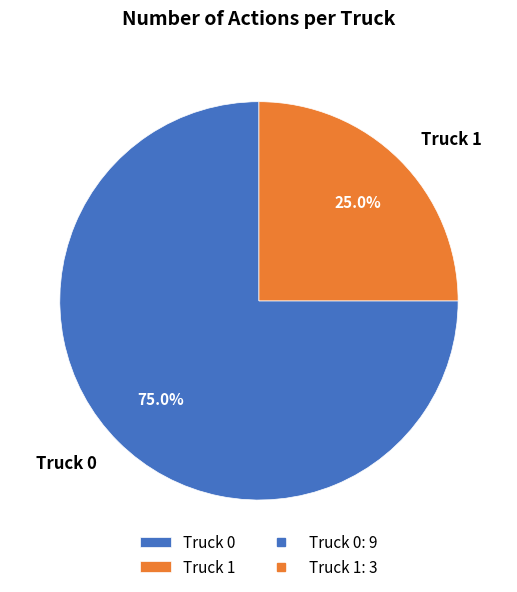

What is the majority slice?

Truck 0